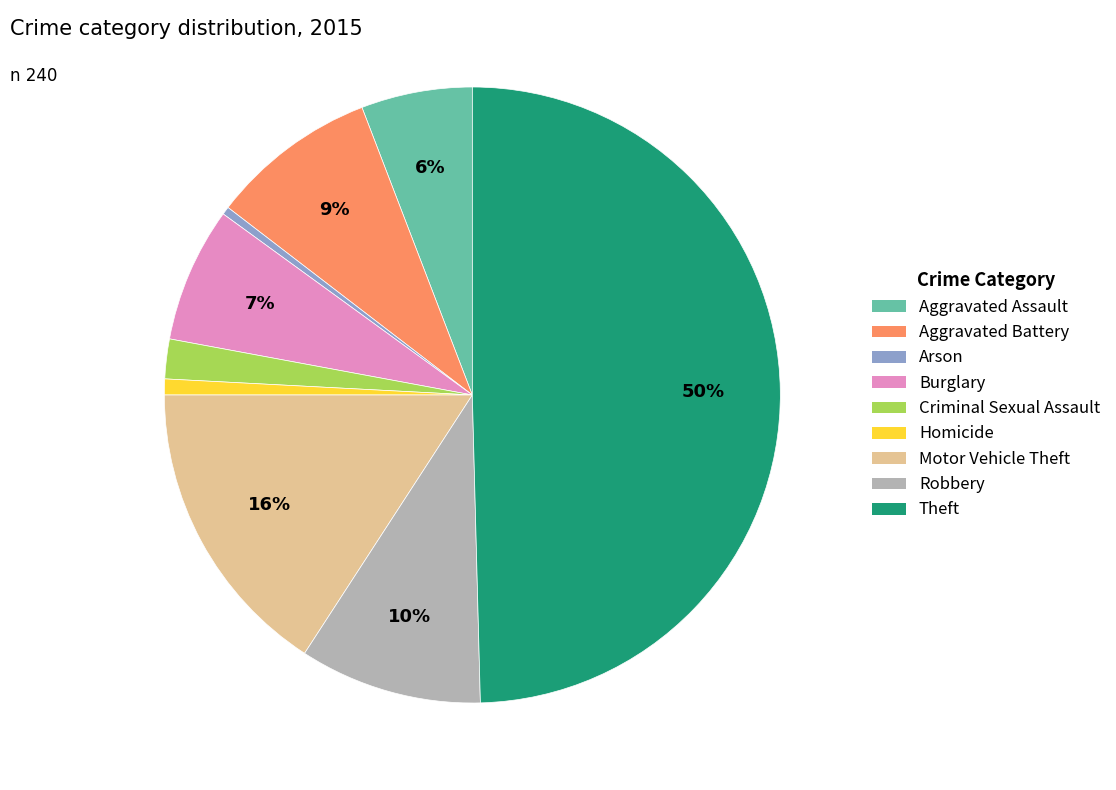

Count the number of slices in the pie.

9